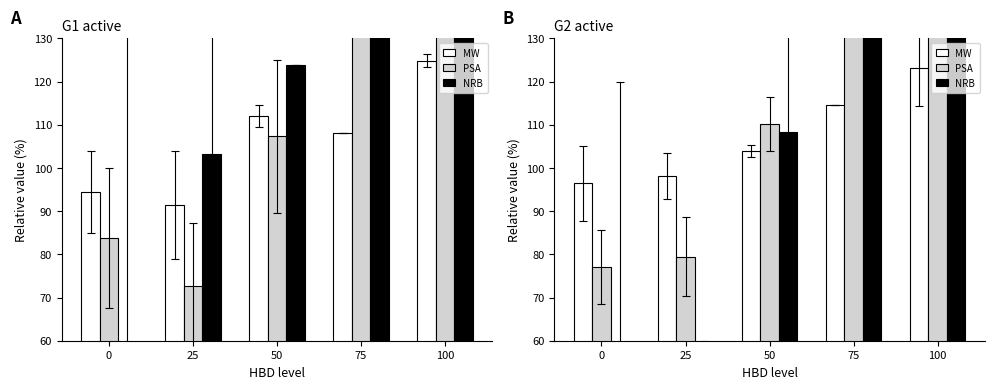

At which category does the chart reach its minimum across all series?

25